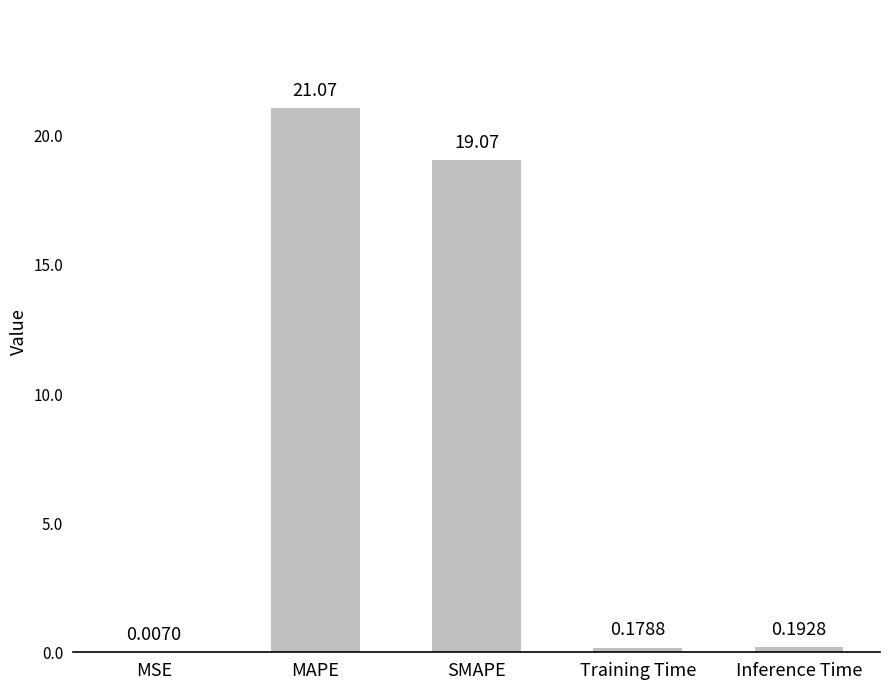

Does the chart contain stacked bars?

No